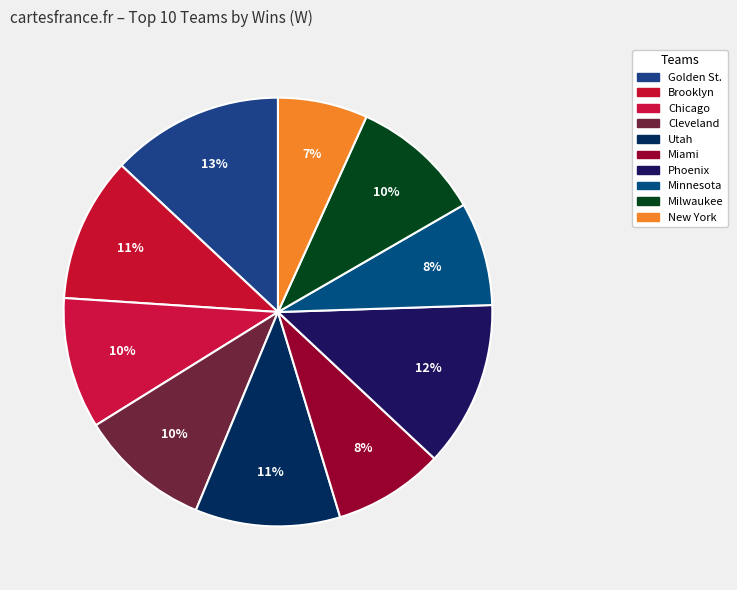

Count the number of slices in the pie.

10